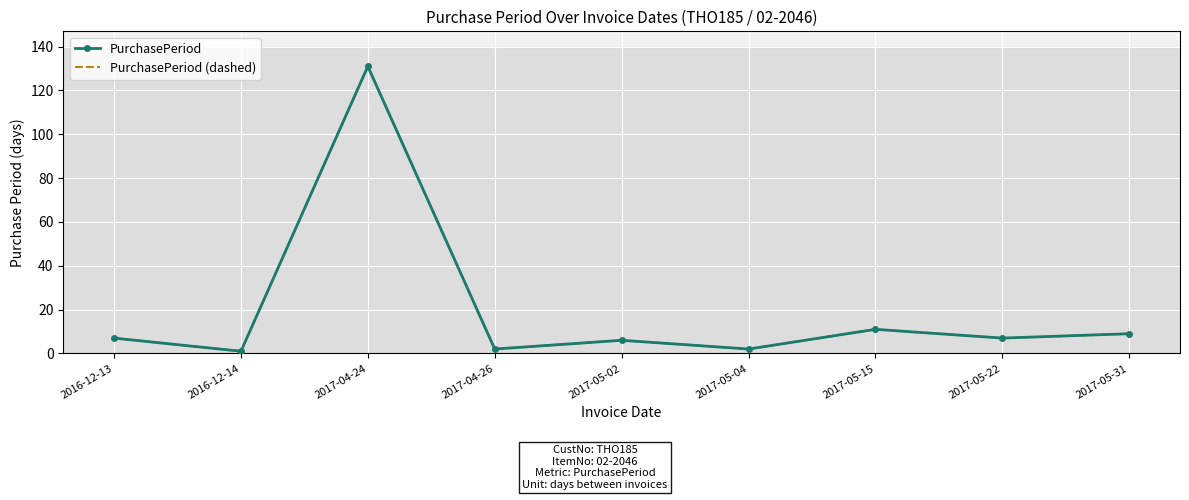

What is the minimum value for PurchasePeriod (dashed)?

1